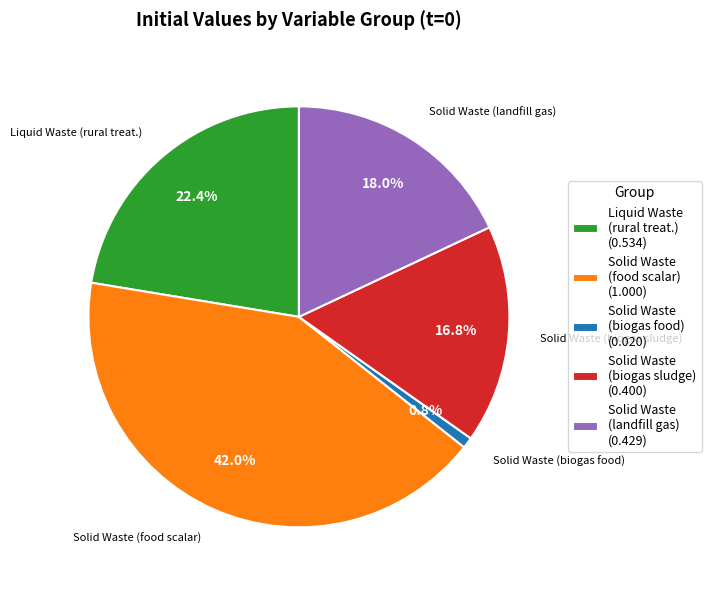

Combined, what portion of the pie is Solid Waste (biogas food) (0.020) and Solid Waste (biogas sludge) (0.400)?

17.6%